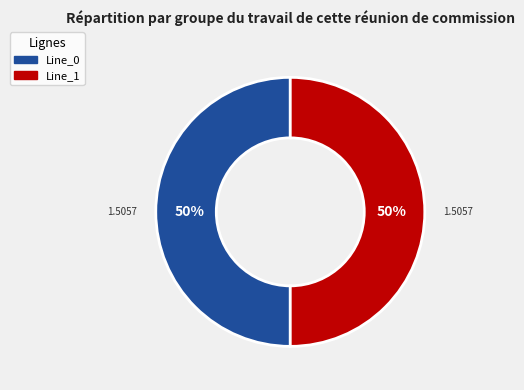

To the nearest percent, what is the difference between the largest and smallest slice percentages?

0%